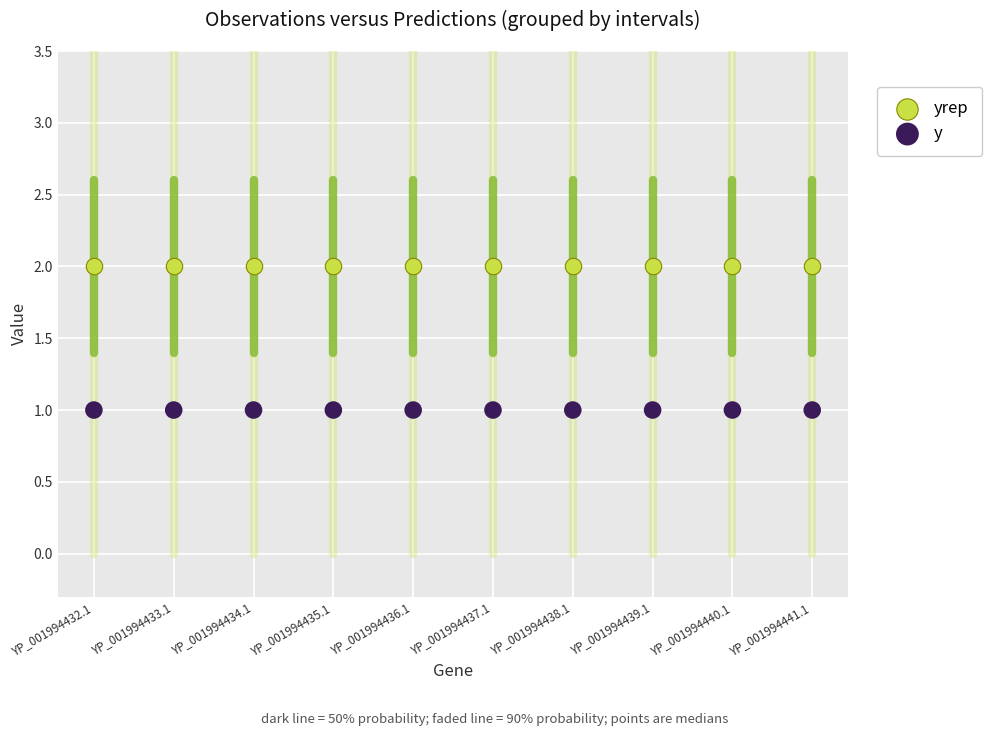

Which series reaches the maximum Y coordinate?

yrep